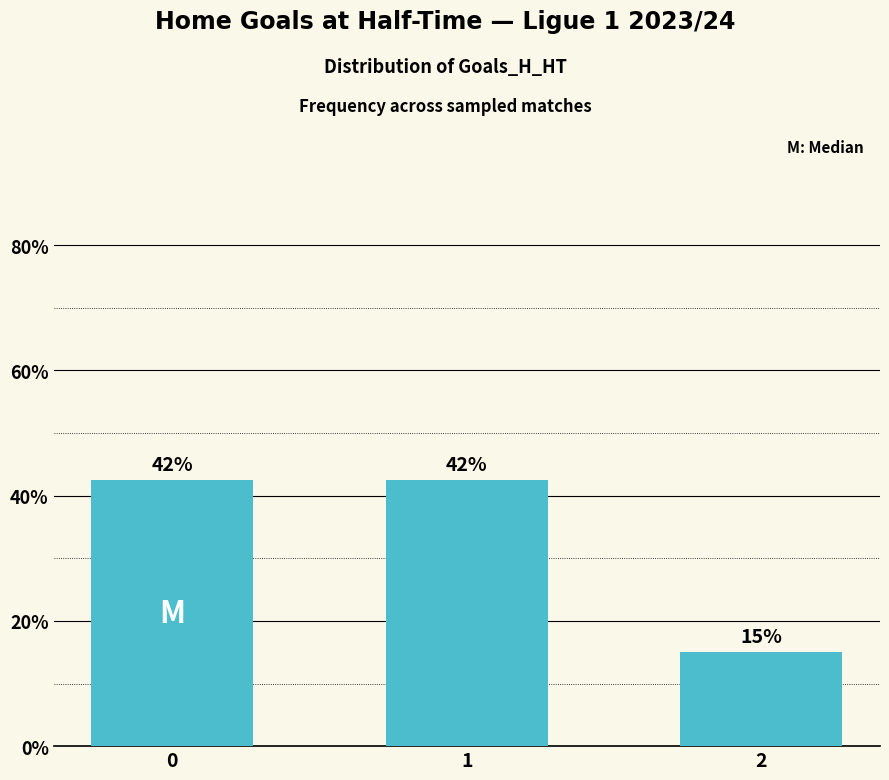

How many values are between 0 and 1?

3